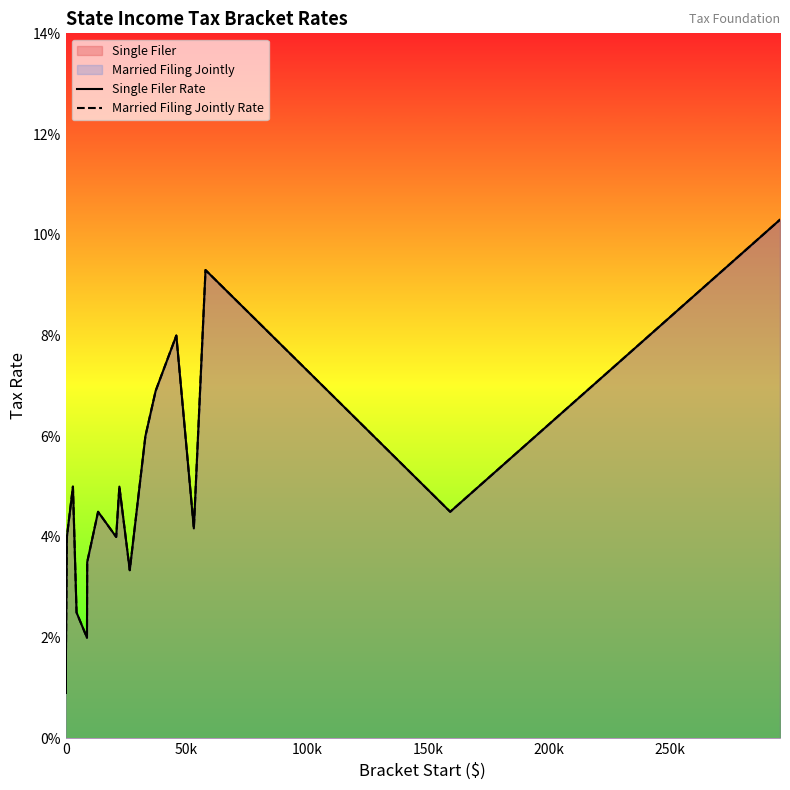

Does the chart have visible grid lines?

No